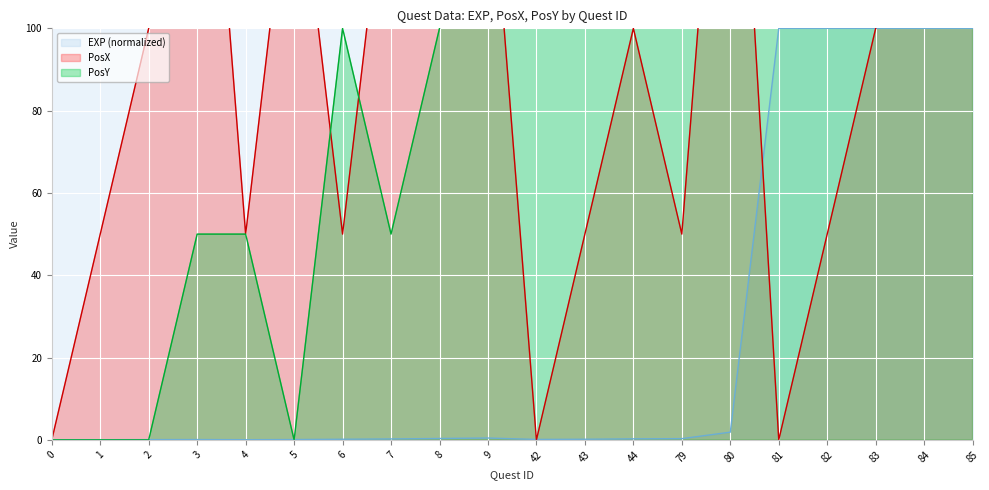

Which has a higher value, 84 or 6?

84